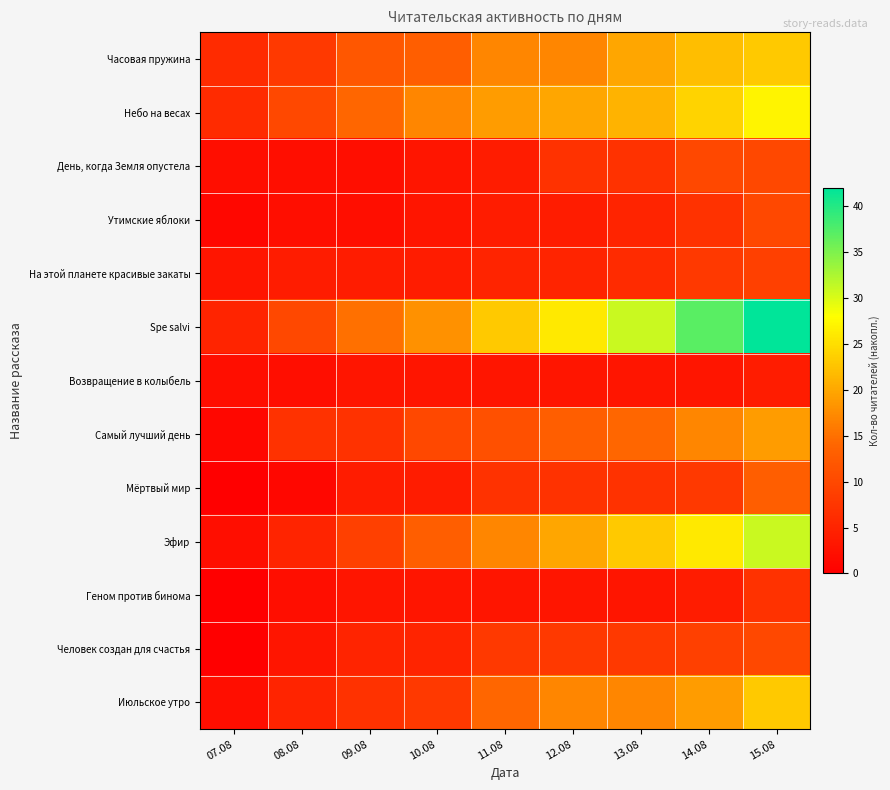

Which series has the largest range (max minus min)?

Spe salvi